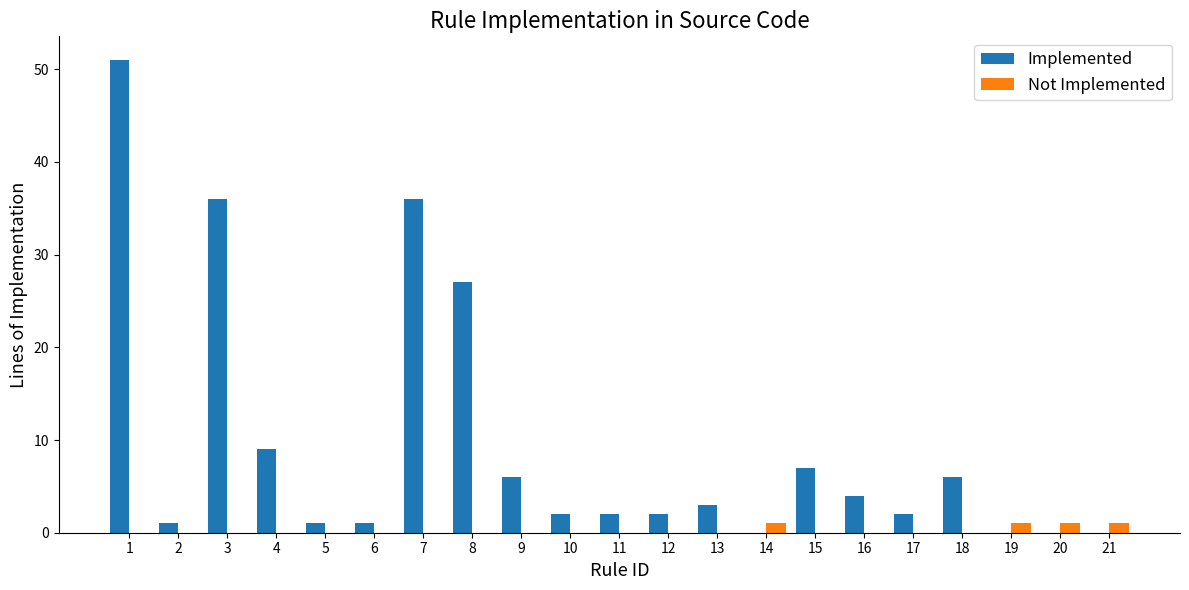

Count the number of data series in this chart.

2